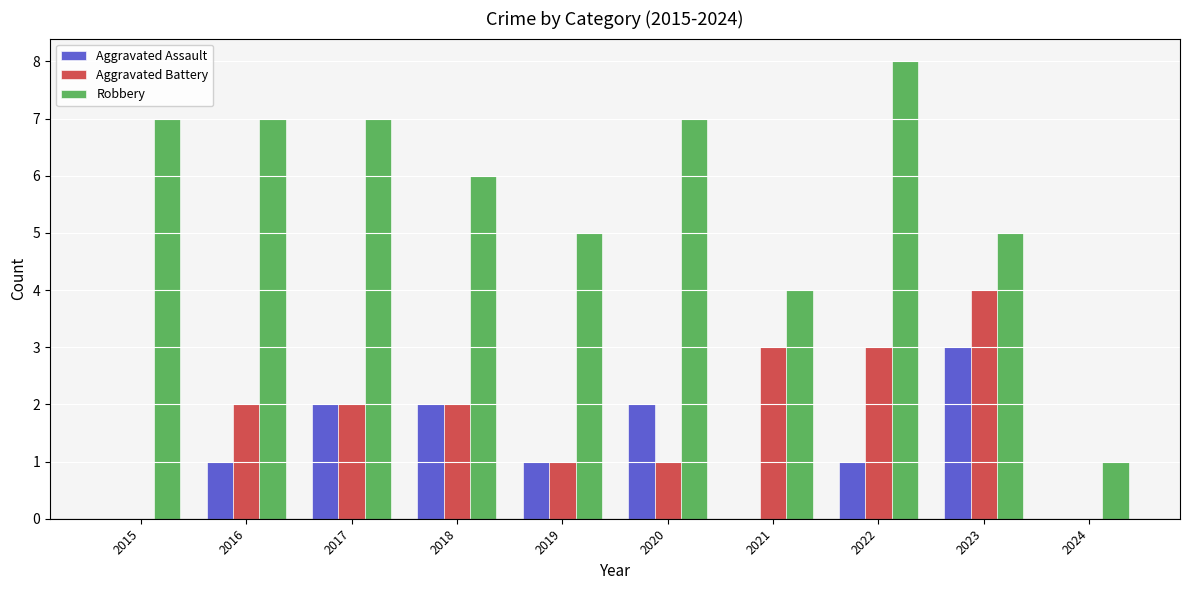

Which series changed the most between 2017 and 2019?

Robbery